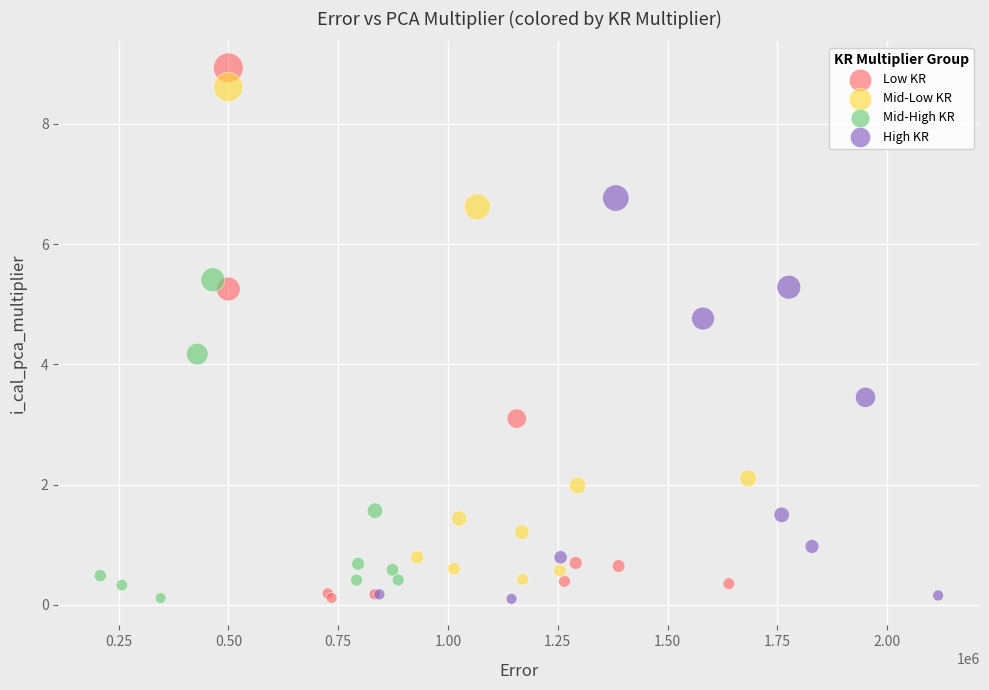

Which series has the widest spread of Y values?

Low KR